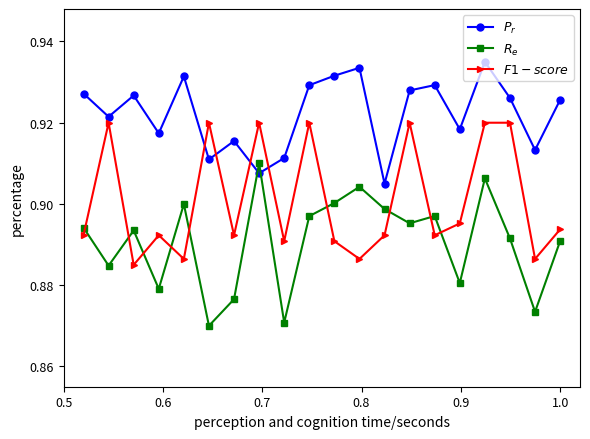

What are all the series names shown in the legend?

$P_r$, $R_e$, $F1-score$